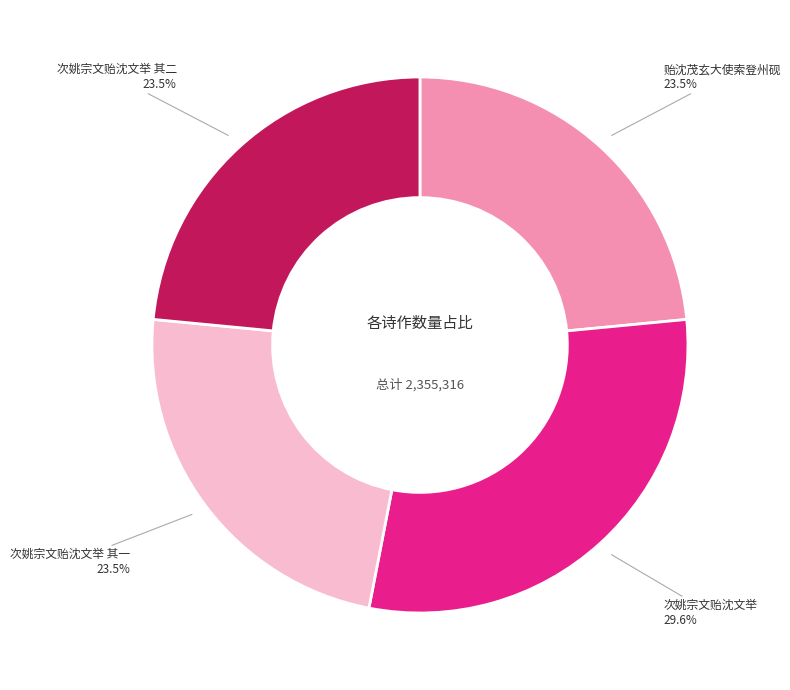

Is 贻沈茂玄大使索登州砚 the majority of the pie?

No